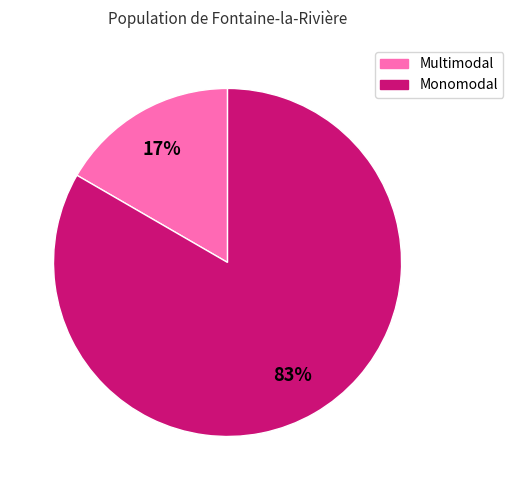

Between Multimodal and Monomodal, which is larger?

Monomodal